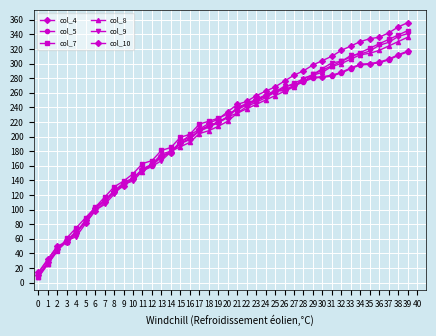

Does the chart display data point markers on the line(s)?

Yes